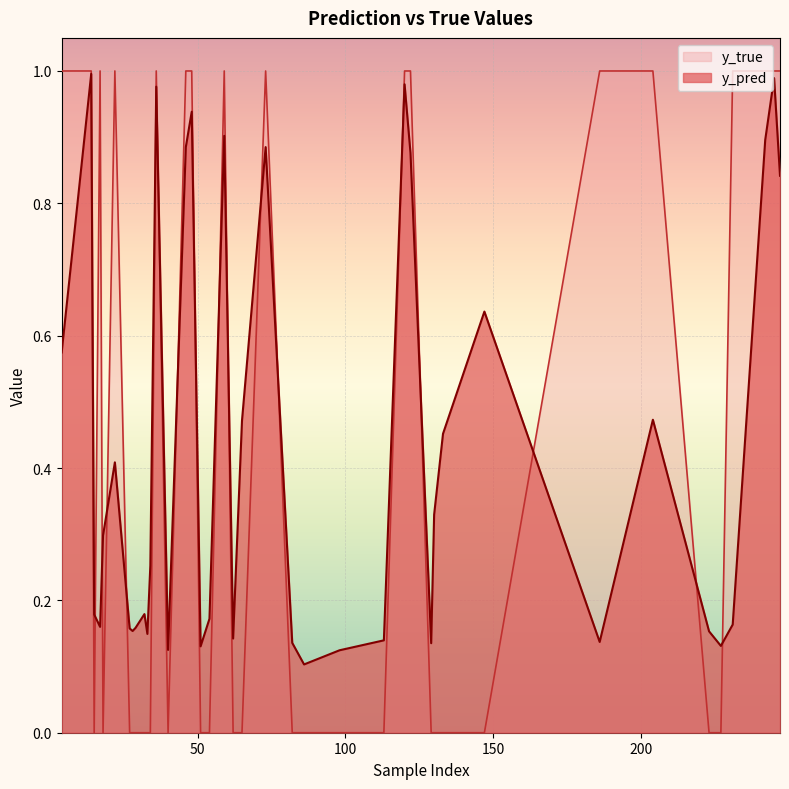

Is the value of y_pred at 33 greater than the value of y_true at 204?

No